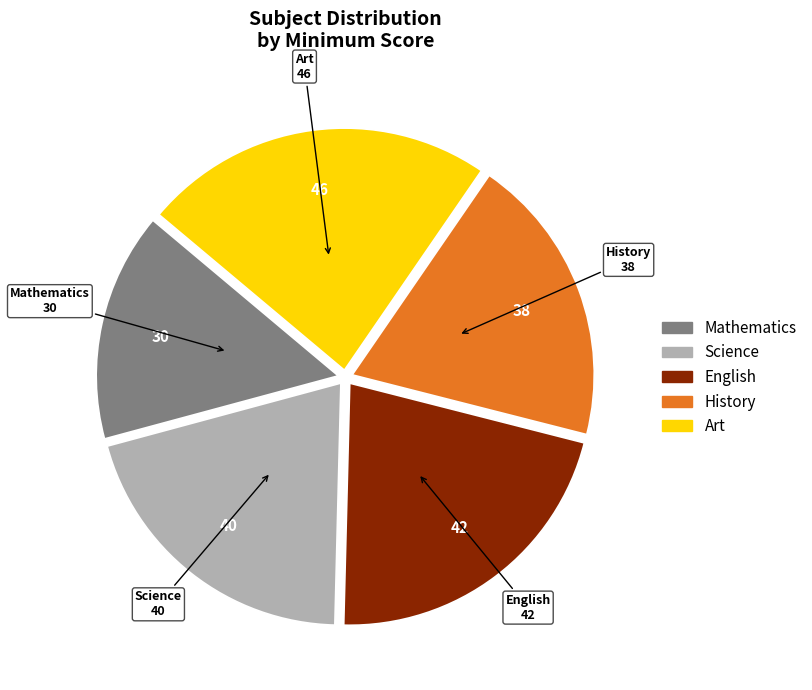

How many slices are in this pie chart?

5